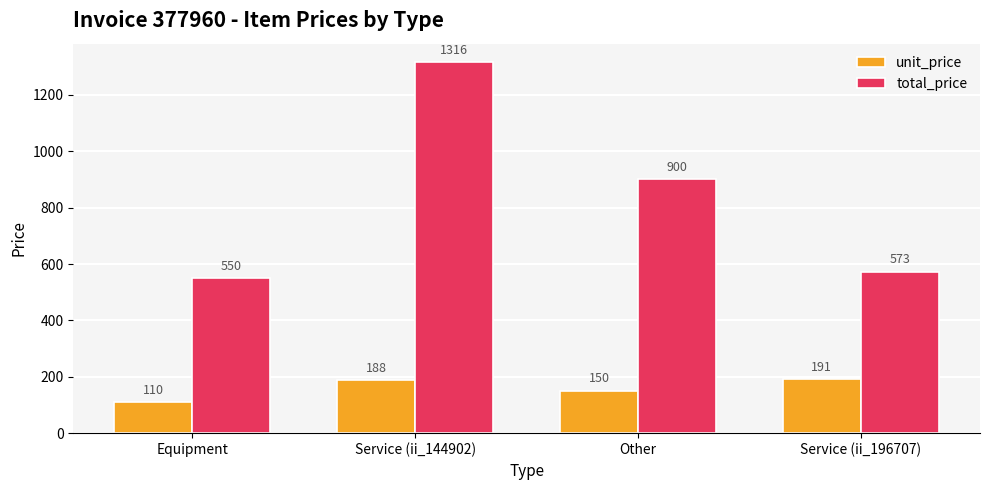

Count the number of categories in the chart.

4